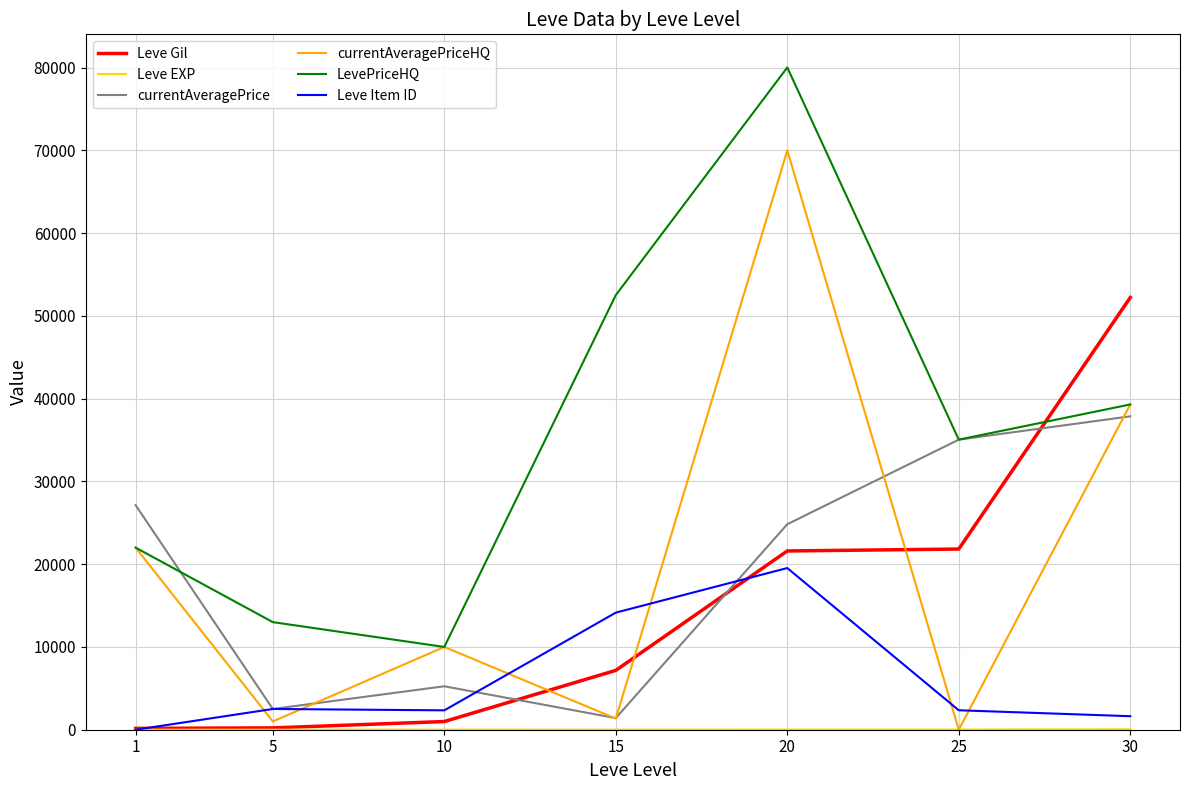

The value of LevePriceHQ at 10 is 13668. True or false?

False